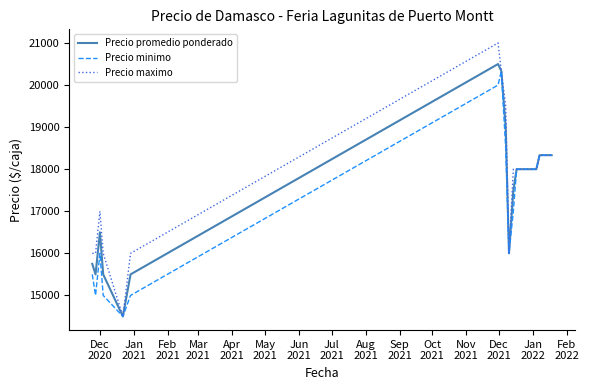

What is the lowest value of the Precio minimo series?

14500.0